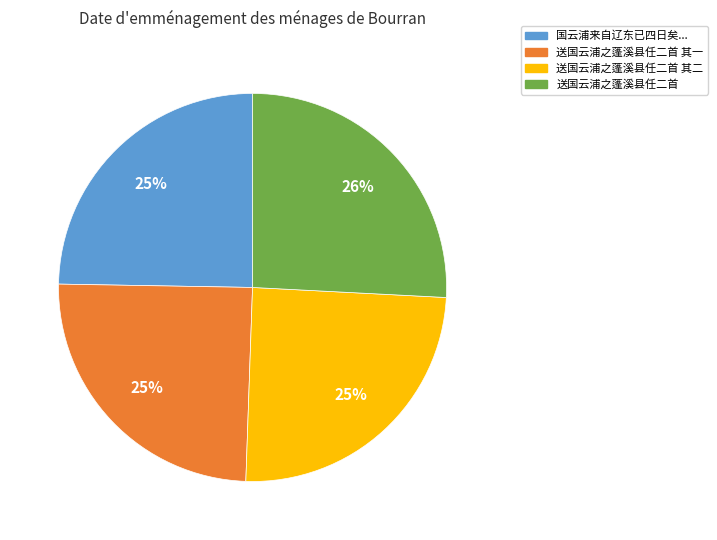

Is there any slice that represents more than half of the pie?

No